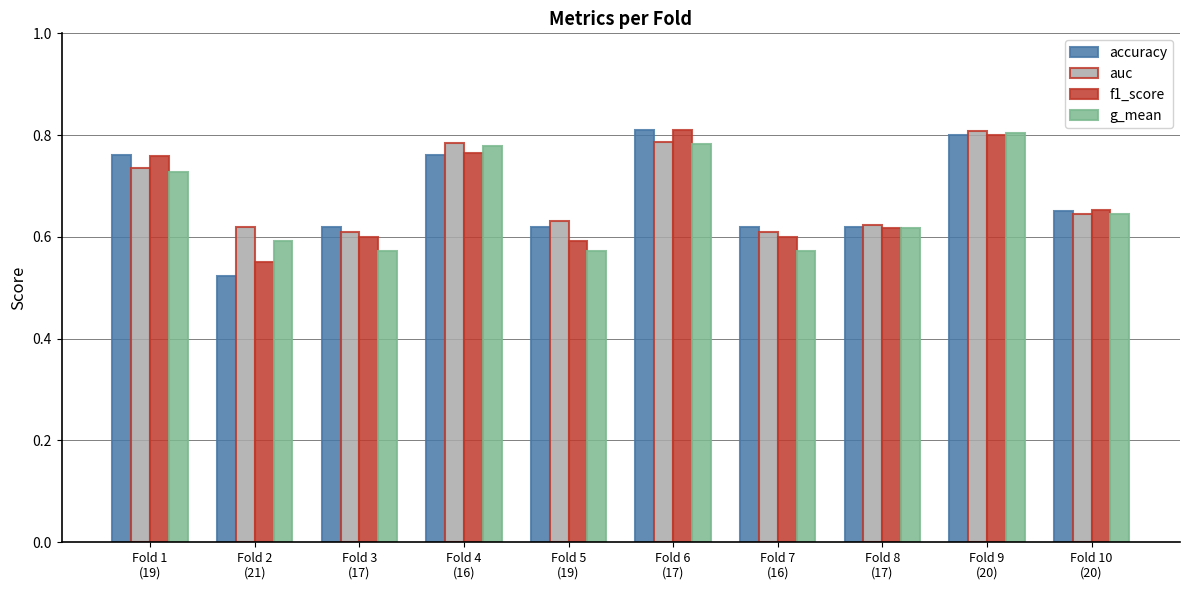

What is the label of the 7th bar from the right?

Fold 4
(16)